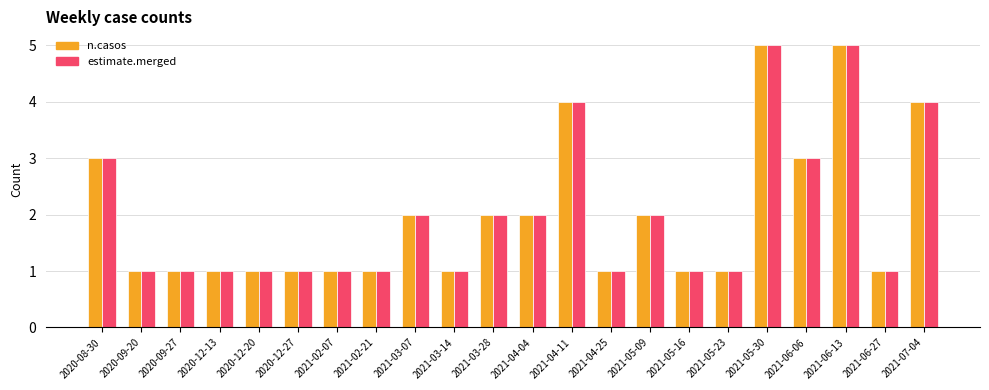

How many bars are there in each group?

2